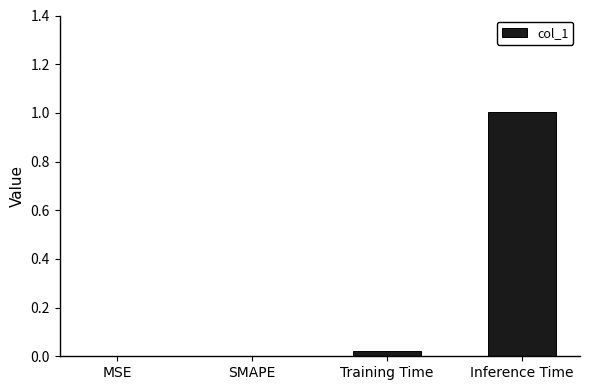

What is the change in value from SMAPE to Inference Time?

+1.0